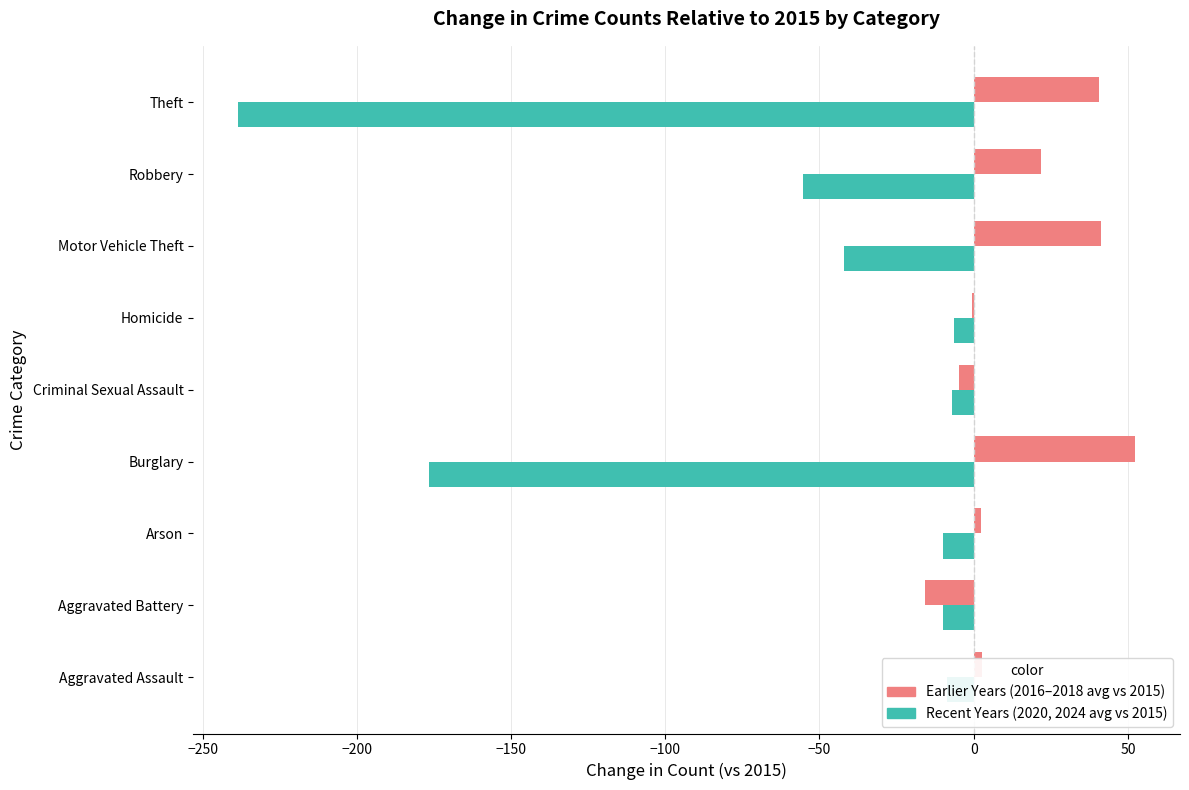

The value of Earlier Years (2016–2018 avg vs 2015) at Burglary is 15.3. True or false?

False